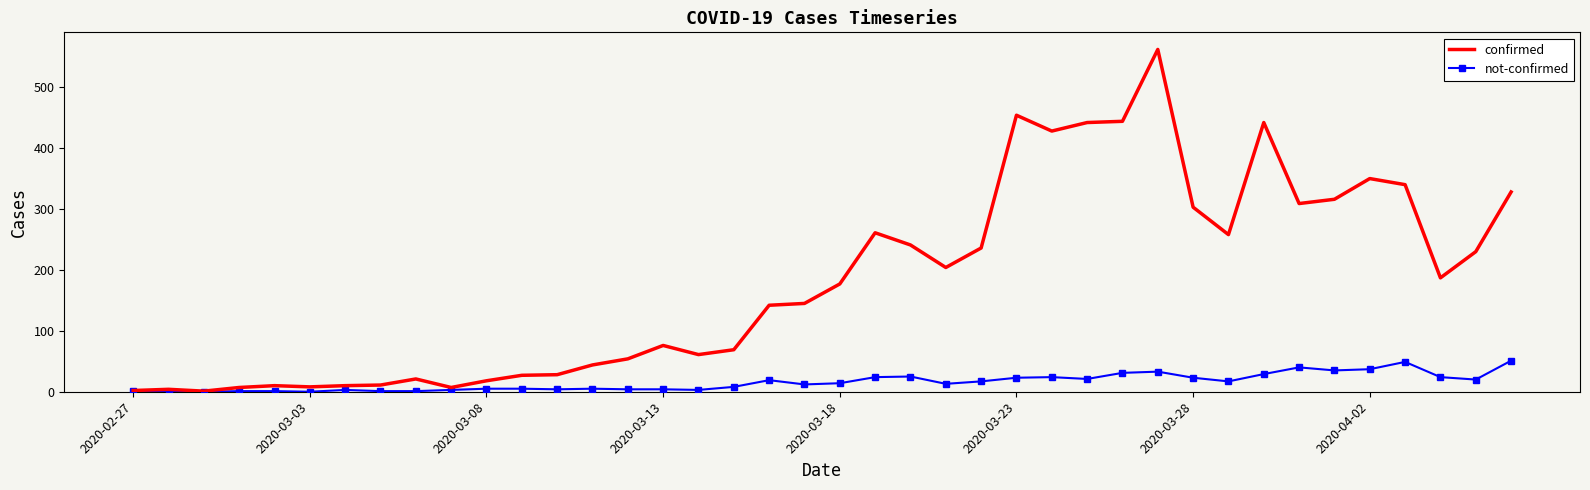

List the series in order of their overall mean, lowest first.

not-confirmed, confirmed